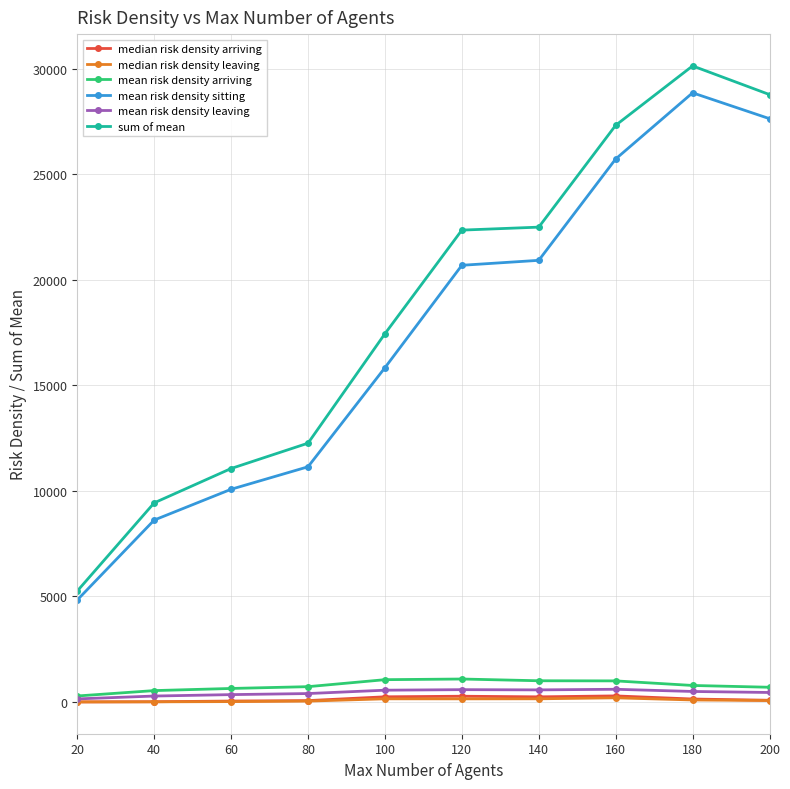

In mean risk density leaving, how many points are higher than both neighbors (excluding endpoints)?

2